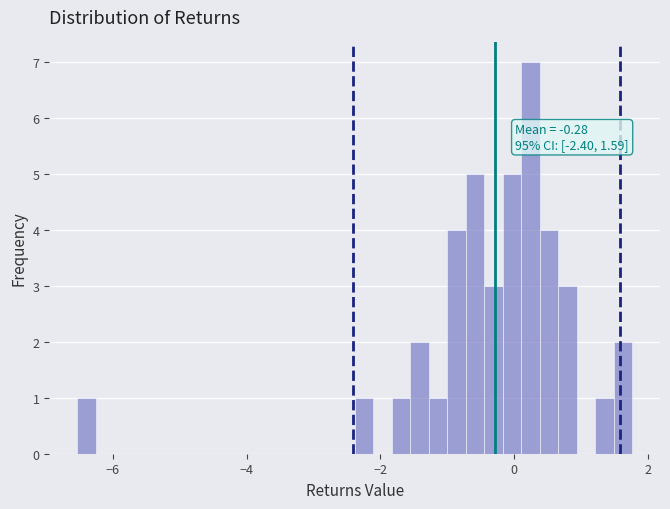

Read against the x-axis, roughly where is the centre of the tallest bar?

0.2